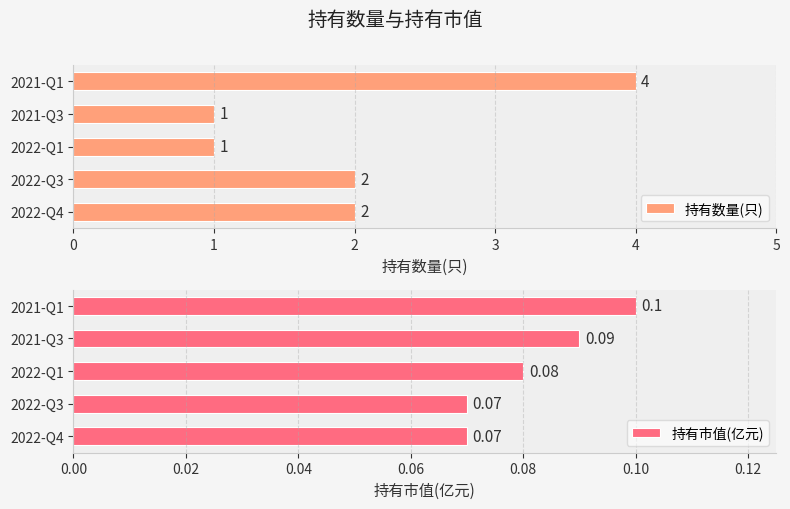

Which series has the widest spread of values?

持有数量(只)